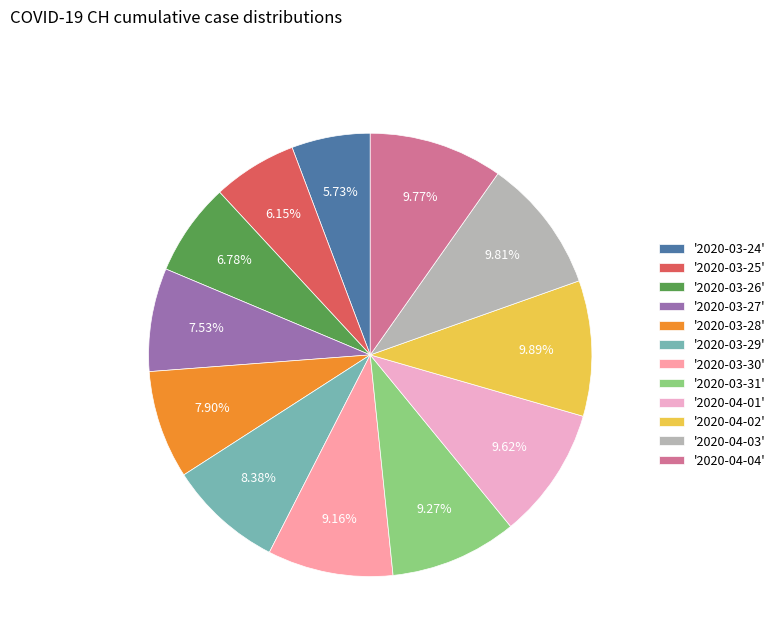

Is there a majority slice in this chart?

No